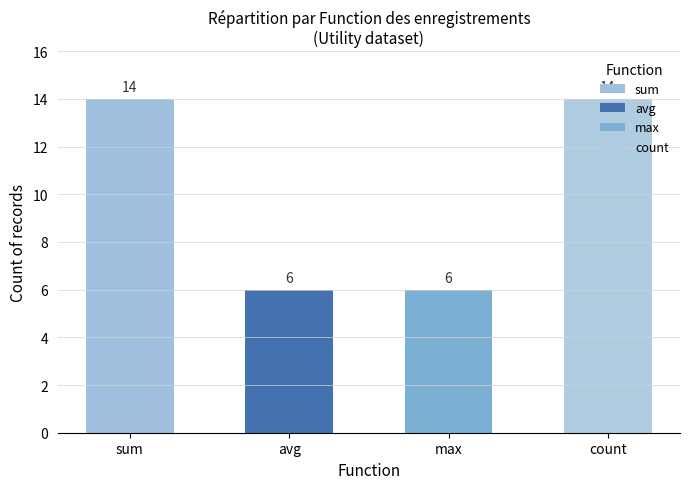

How many values are between 6 and 14?

4